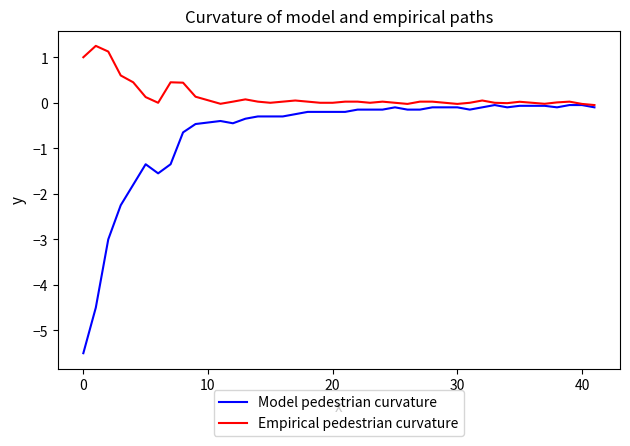

List the series in order of their peak value, highest first.

Empirical pedestrian curvature, Model pedestrian curvature